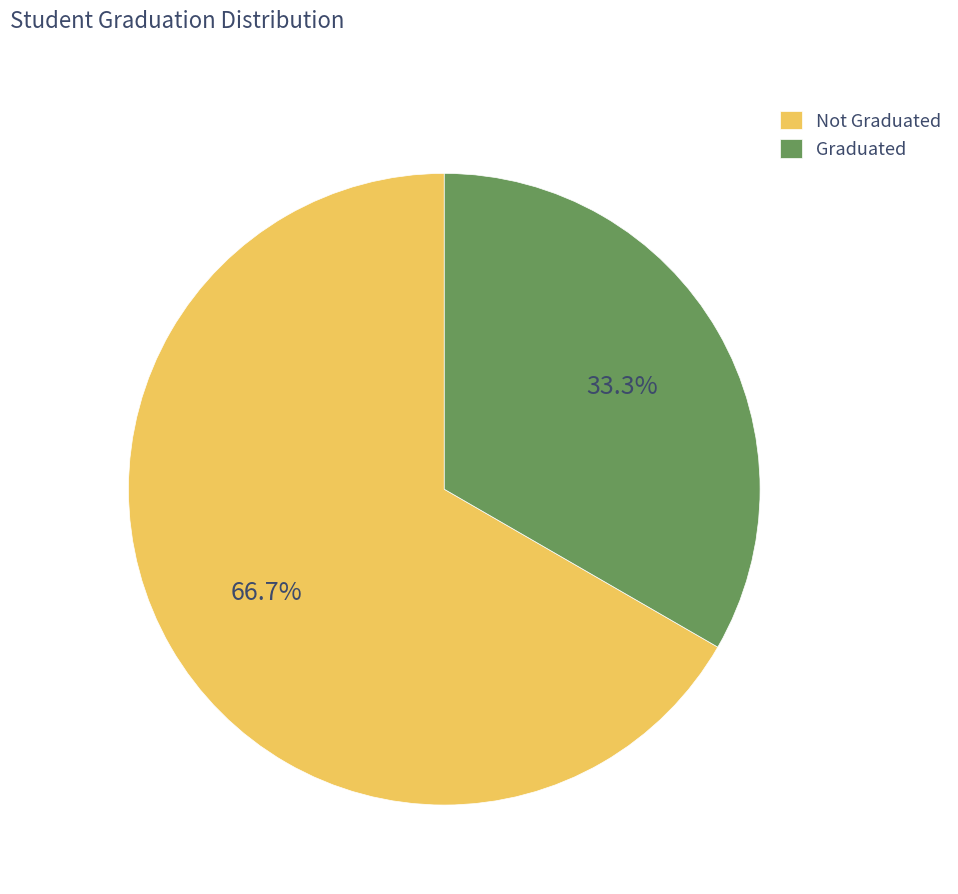

Do Graduated and Not Graduated together represent more than half of the pie?

Yes